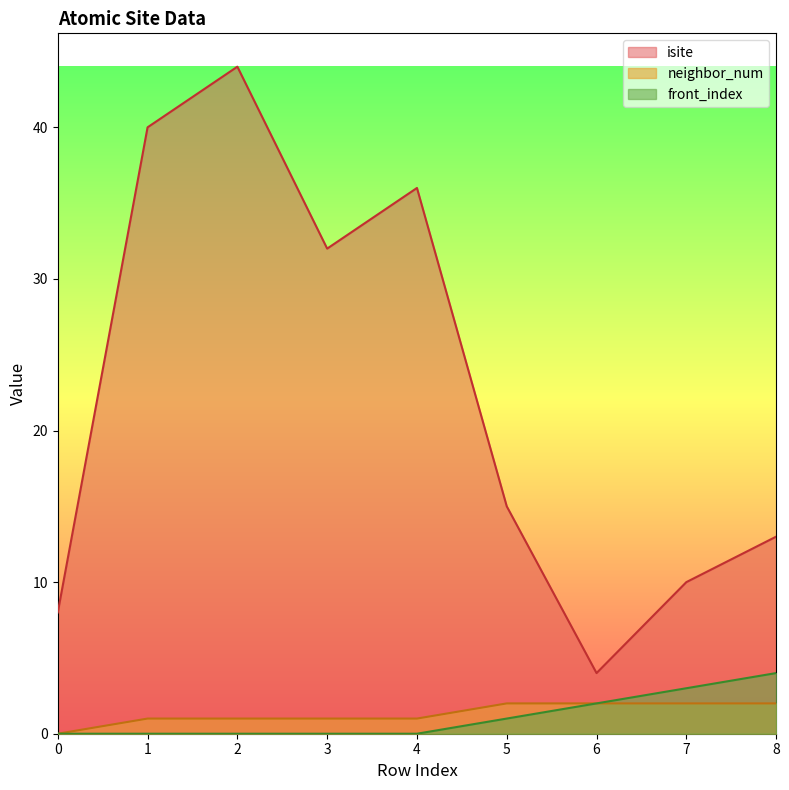

What is the spread (max minus min) of values at 8?

11